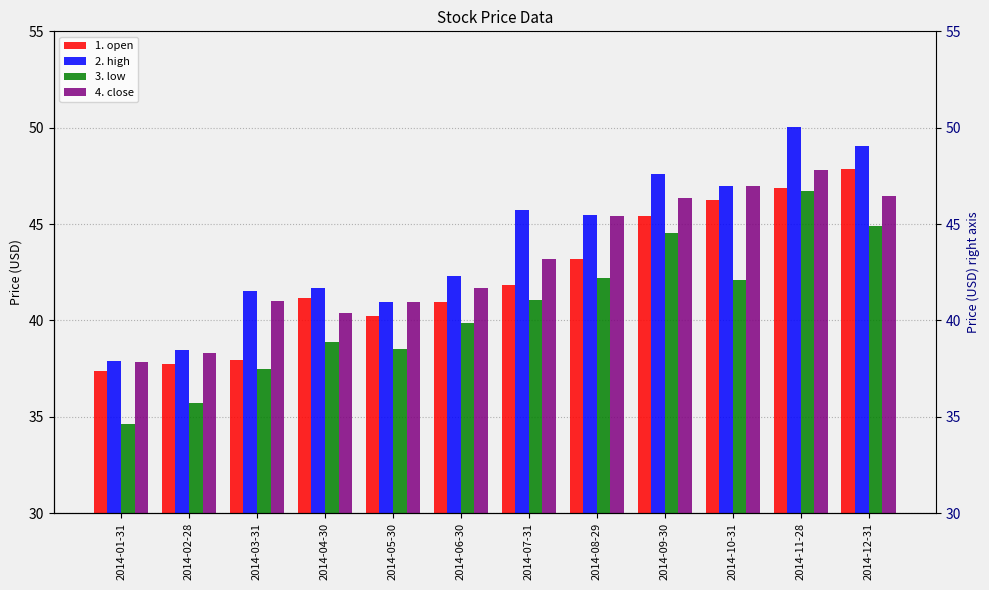

List the series in order of their overall mean, lowest first.

3. low, 1. open, 4. close, 2. high